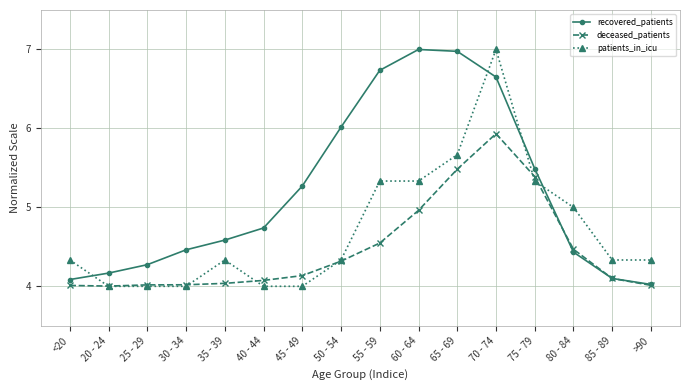

List the series in order of their overall mean, lowest first.

deceased_patients, patients_in_icu, recovered_patients